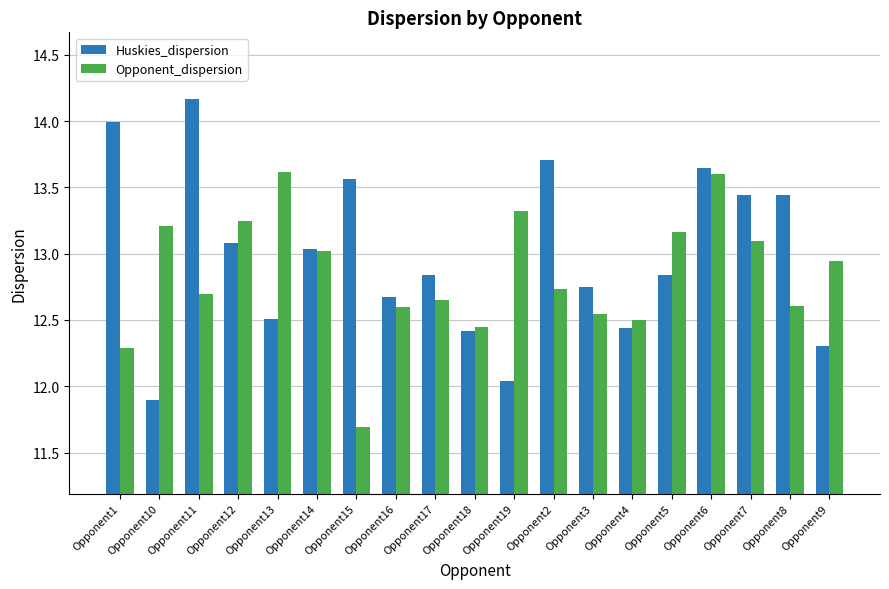

The Huskies_dispersion series shows 19.5 at Opponent17. True or false?

False